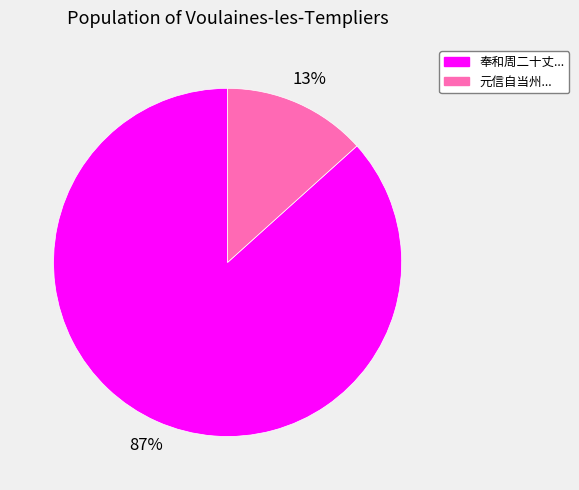

Which has a higher value, 元信自当州... or 奉和周二十丈...?

奉和周二十丈...